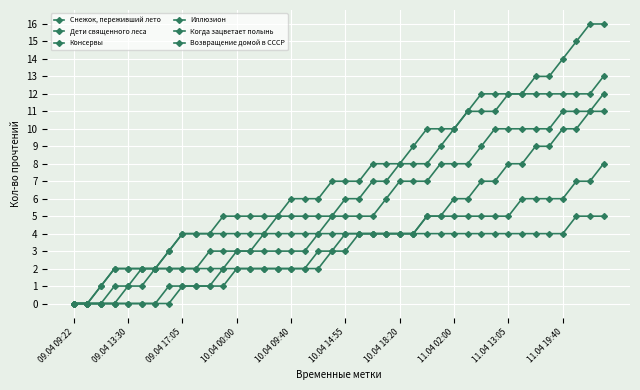

What is the average value of the Возвращение домой в СССР series?

6